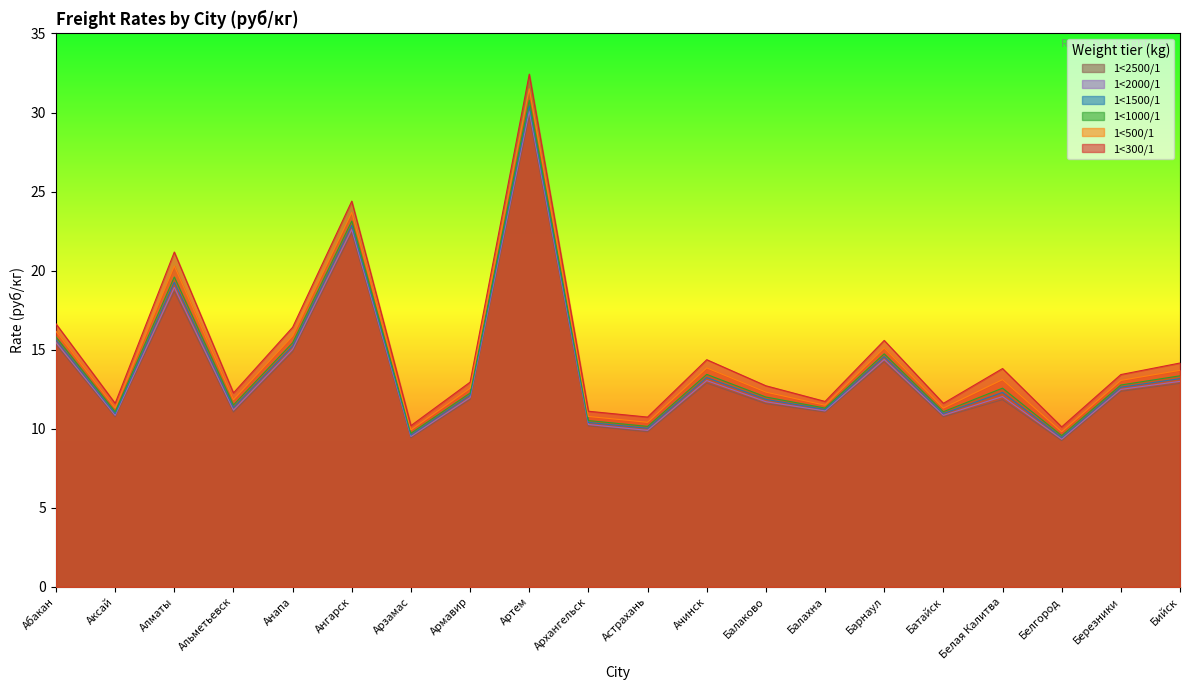

Reading left to right, transcribe all the data shown in this chart.

1<300/1: 16.6	11.6	21.2	12.3	16.4	24.4	10.2	12.9	32.4	11.1	10.7	14.4	12.7	11.7	15.6	11.6	13.8	10.1	13.4	14.2
1<500/1: 16.2	11.3	20.3	11.8	15.9	23.7	9.9	12.6	31.5	10.8	10.4	13.8	12.3	11.5	15.1	11.3	13.1	9.8	13.1	13.7
1<1000/1: 15.8	11.1	19.6	11.5	15.4	23.1	9.7	12.3	30.8	10.5	10.2	13.4	12.0	11.3	14.7	11.1	12.6	9.6	12.8	13.3
1<1500/1: 15.6	11.0	19.3	11.3	15.2	22.9	9.6	12.1	30.4	10.4	10.0	13.2	11.9	11.2	14.6	11.0	12.3	9.4	12.6	13.2
1<2000/1: 15.5	10.8	18.9	11.2	15.0	22.6	9.5	12.0	30.1	10.3	9.9	13.1	11.7	11.1	14.4	10.8	12.0	9.3	12.5	13.0
1<2500/1: 15.3	10.8	18.7	11.1	14.9	22.4	9.4	11.9	29.8	10.2	9.8	12.9	11.6	11.1	14.2	10.8	11.8	9.2	12.4	12.9